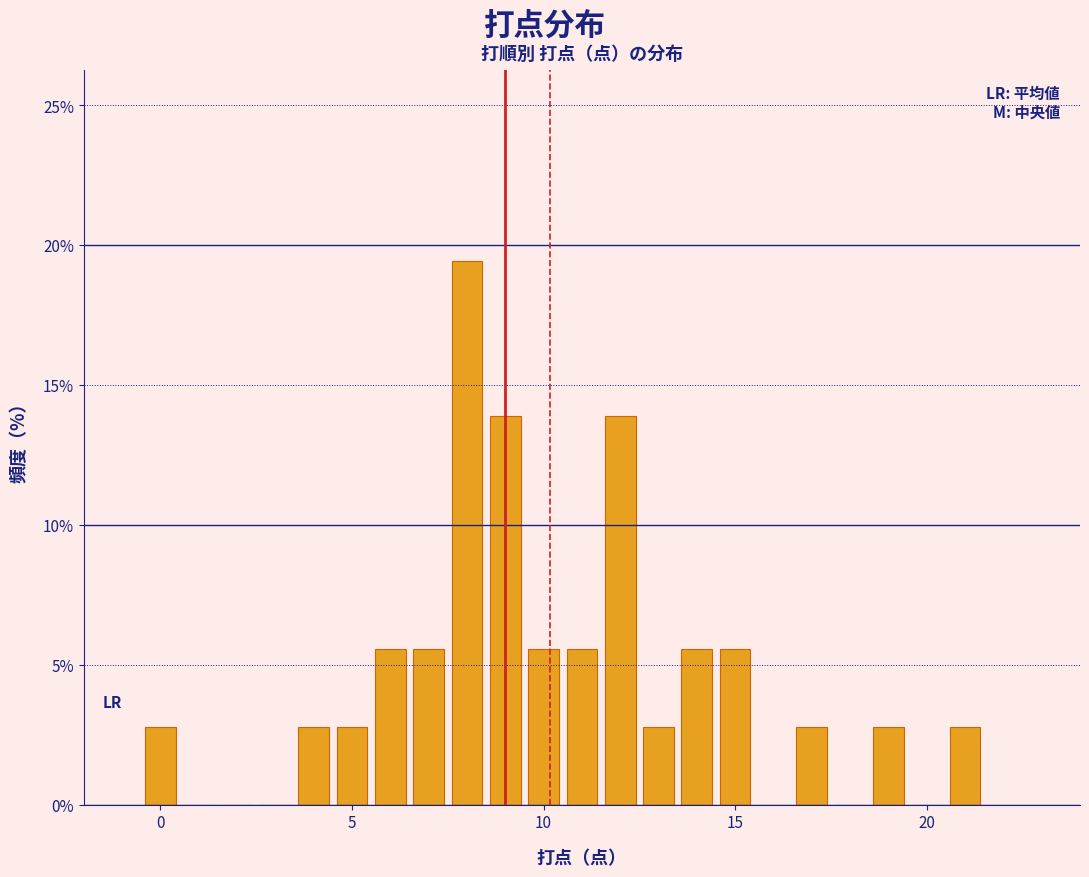

Read against the x-axis, roughly where is the centre of the tallest bar?

8.0